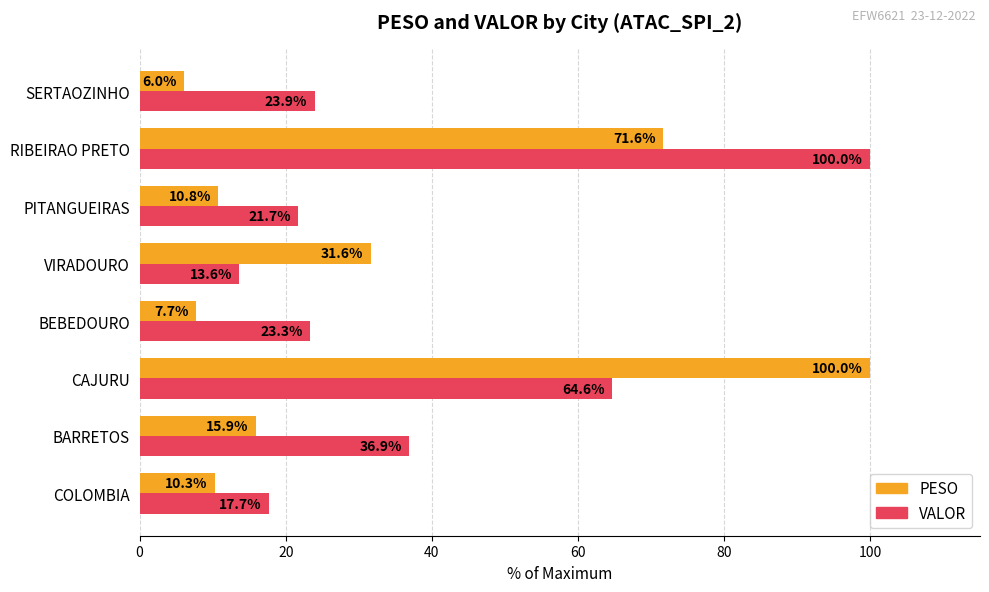

What is the difference between the maximum and second lowest values in the PESO series?

92.3